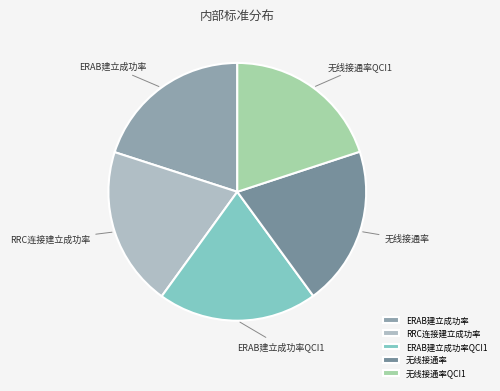

What is the ratio of the value at ERAB建立成功率QCI1 to the value at 无线接通率?

1.0